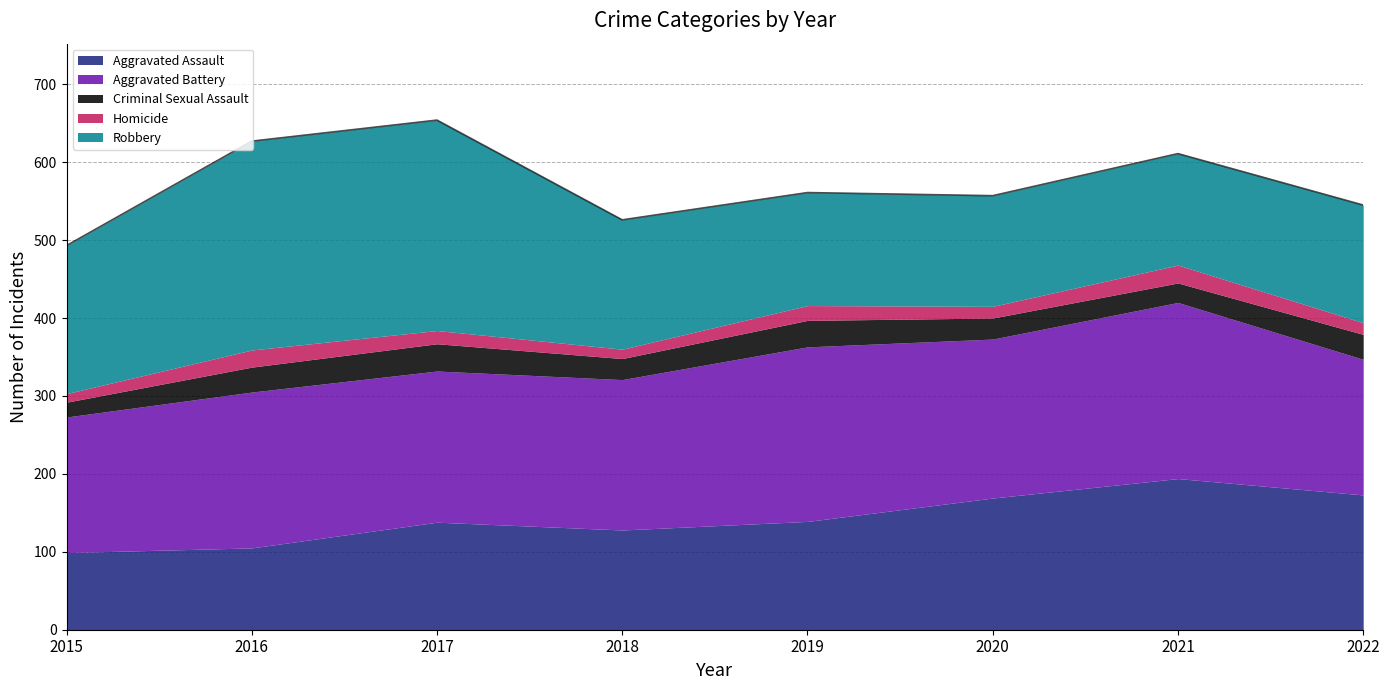

In Aggravated Battery, how many points are higher than both neighbors (excluding endpoints)?

3